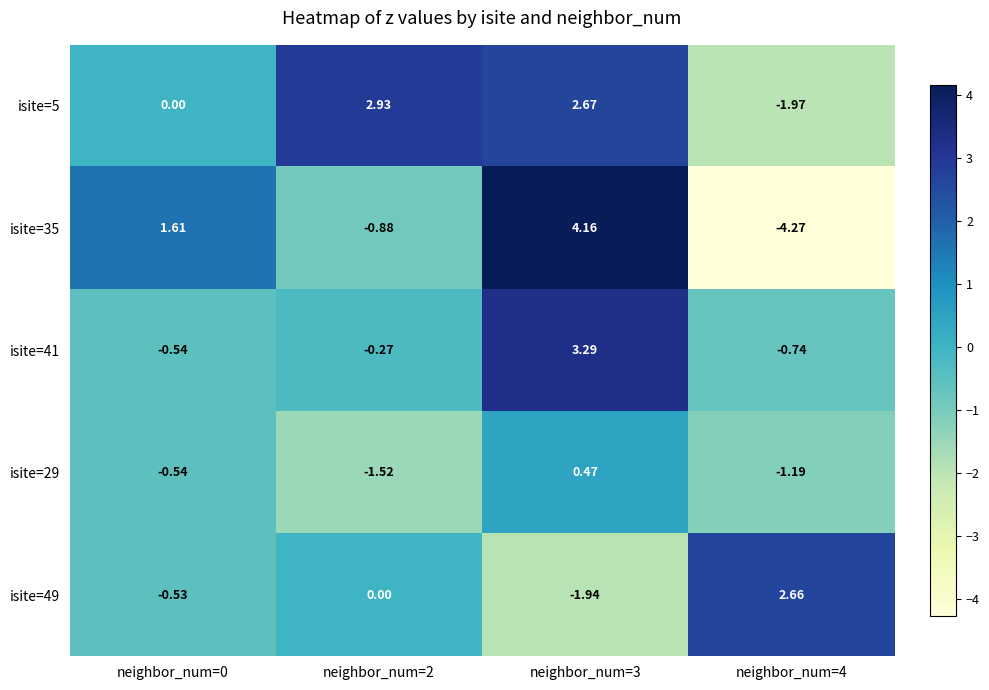

Is the value of isite=29 at neighbor_num=0 greater than the value of isite=5 at neighbor_num=0?

No